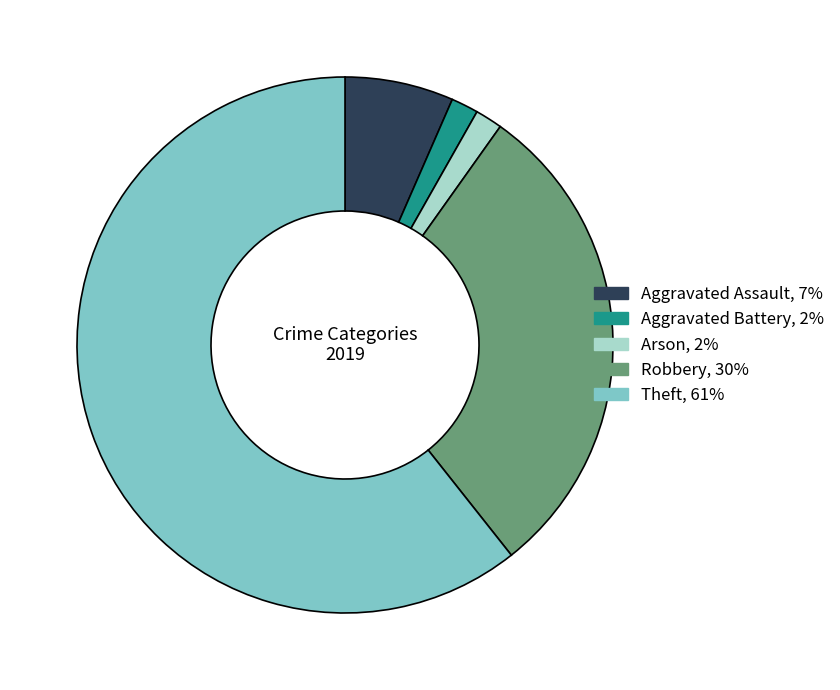

Do Arson and Aggravated Assault together represent more than half of the pie?

No